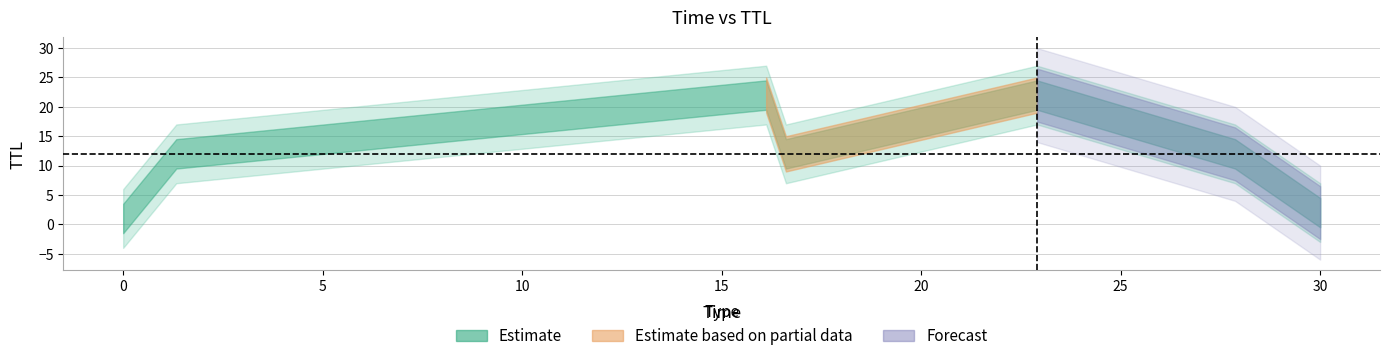

What is the change in value from 22.90727184480056 to 27.86715748719871?

-10